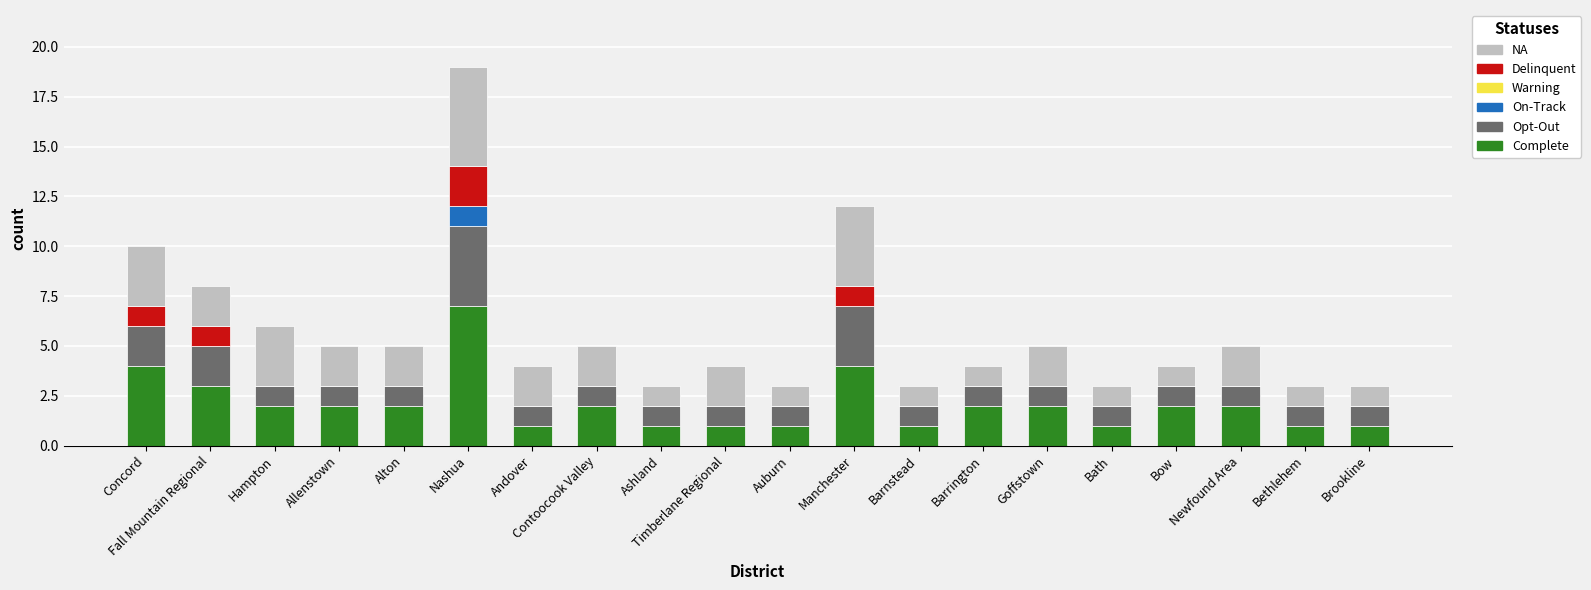

At which category is the sum across all series the highest?

Nashua